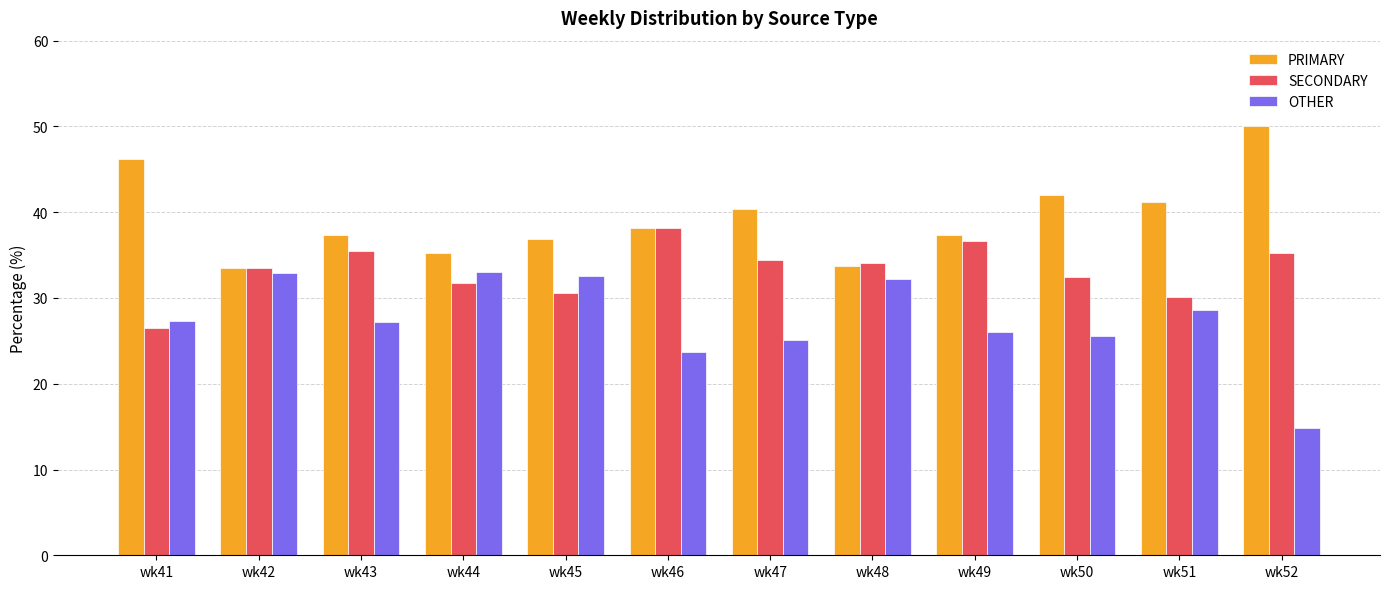

True or false: OTHER has a value of 27.2 at wk43.

True